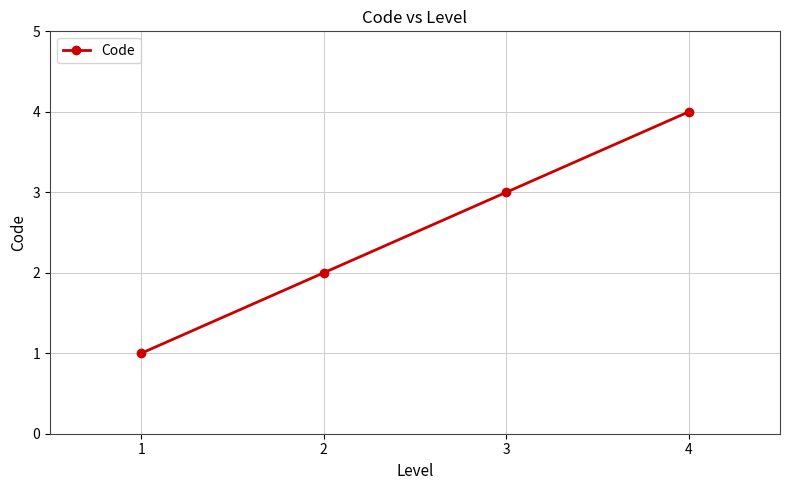

Approximately how many times larger is the value at 4 compared to 2?

2.0